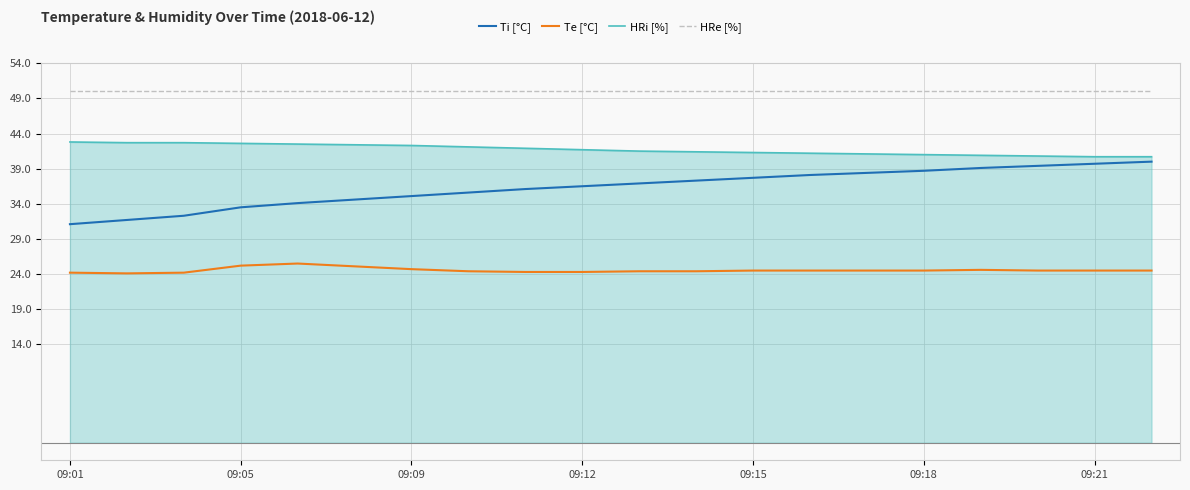

Which series has the largest total across all categories?

HRe [%]